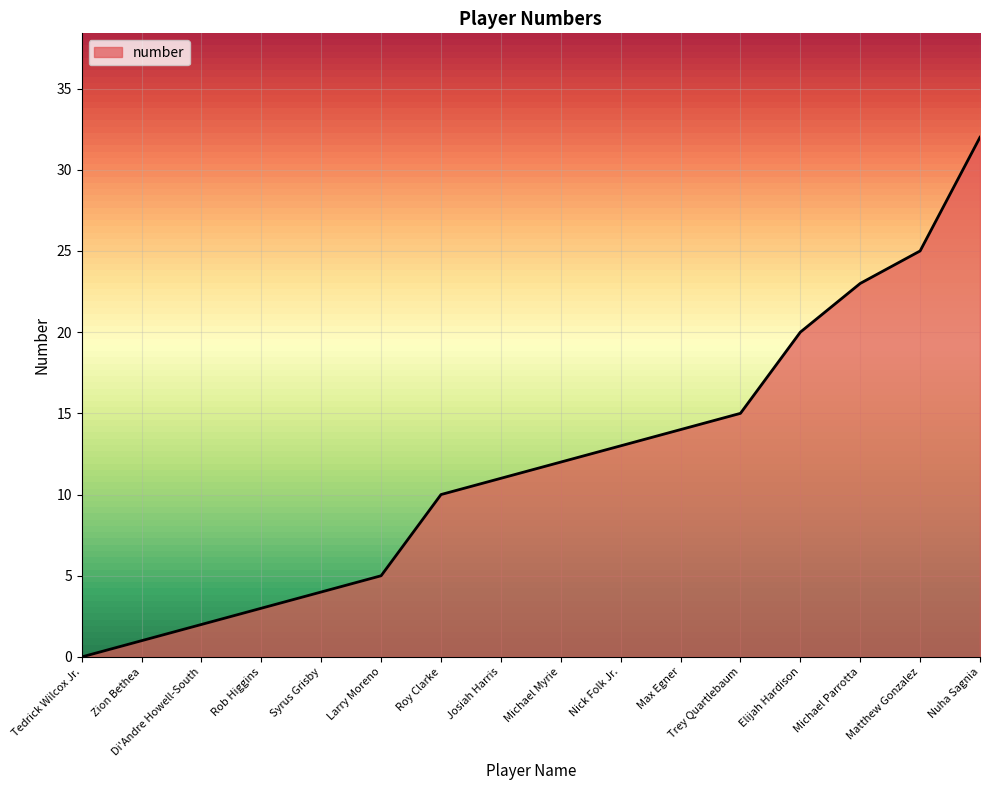

True or false: there are more than 2 points higher than both neighbors.

False